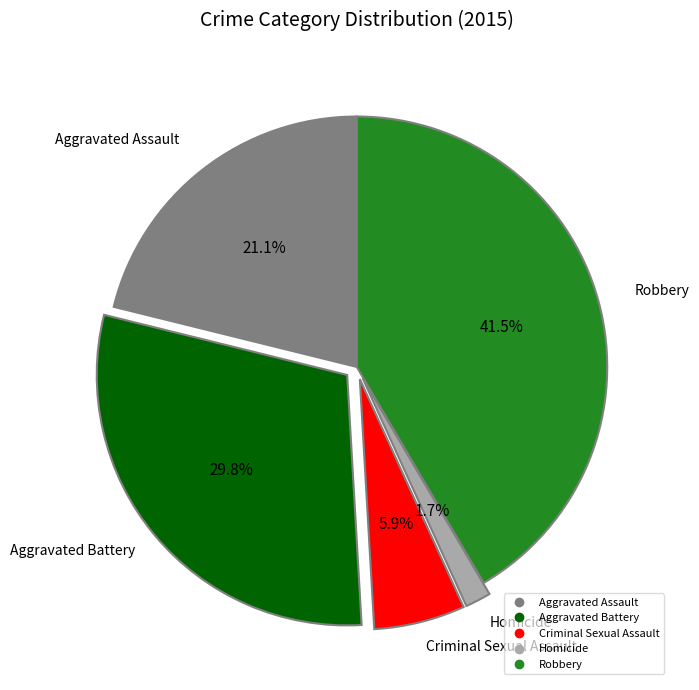

What percentage is NOT represented by Robbery?

58.5%